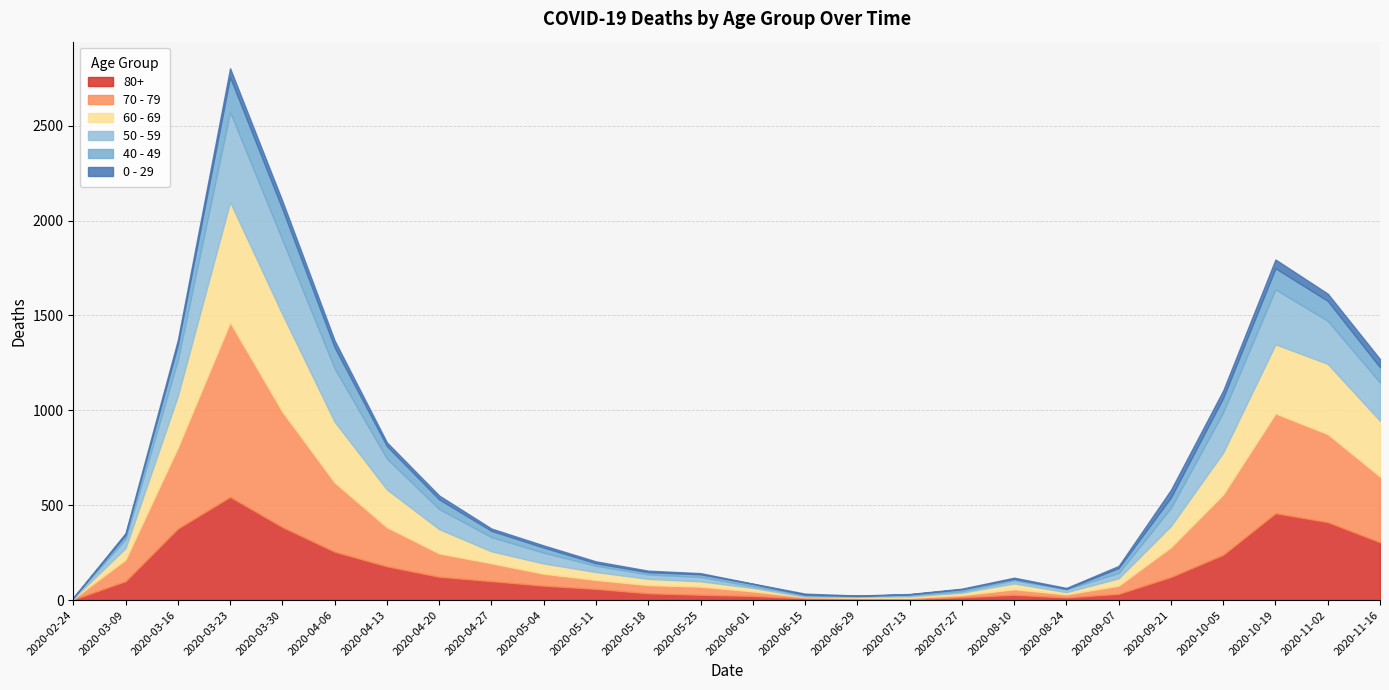

What is the average value of the 0 - 29 series?

19